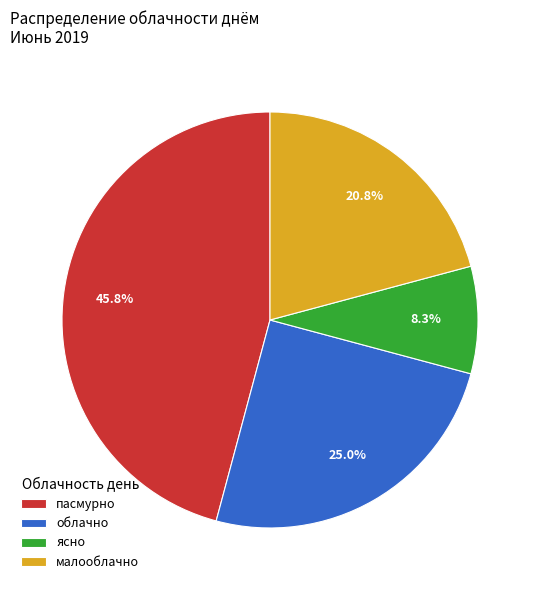

Which has a higher value, малооблачно or облачно?

облачно